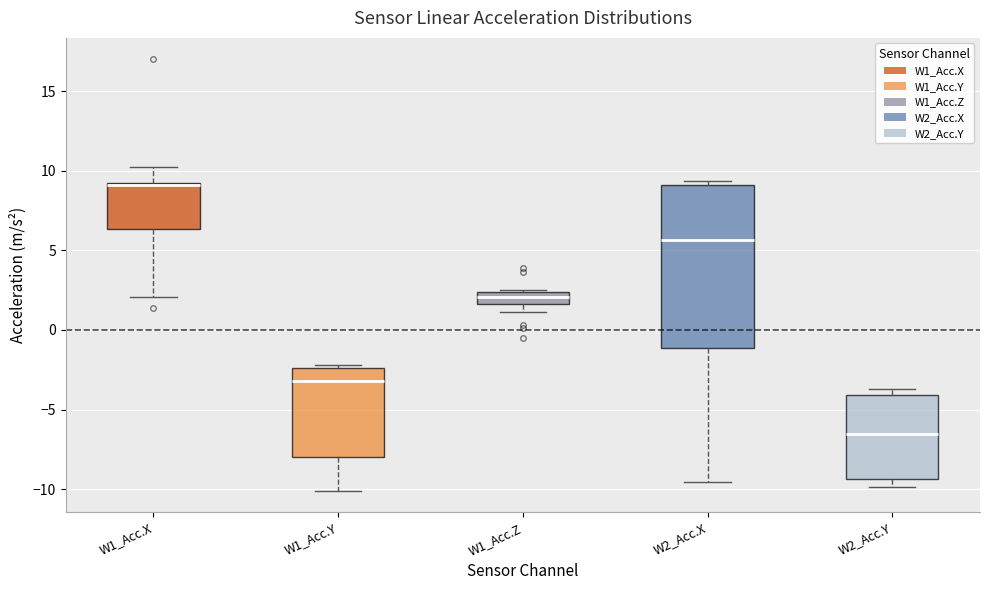

Which box's median line is the highest?

W1_Acc.X